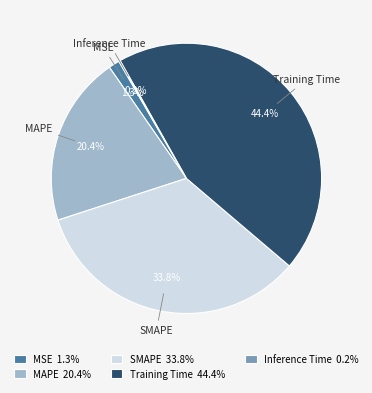

Which slice is the largest?

Training Time